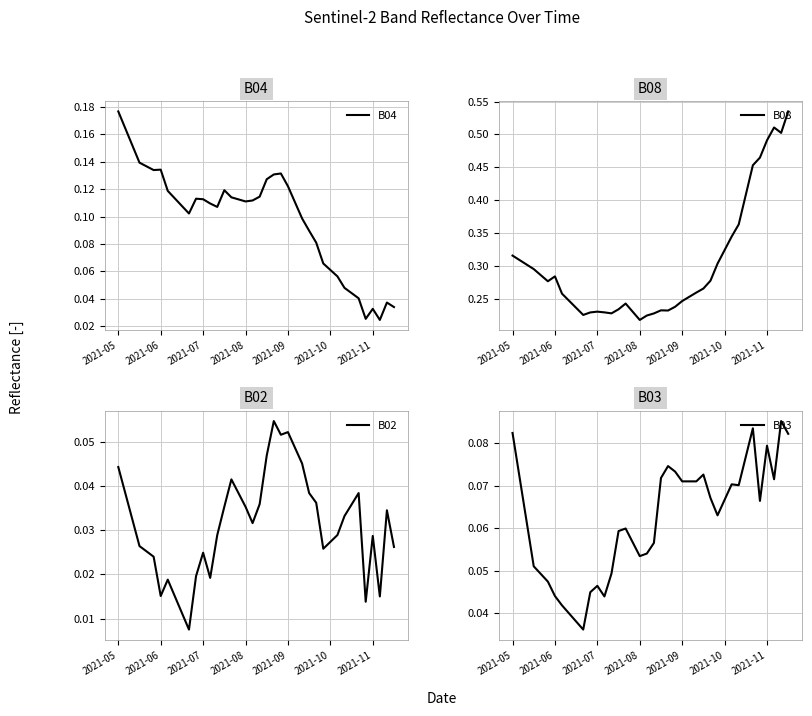

Which series changed the most between 21 and 24?

B08